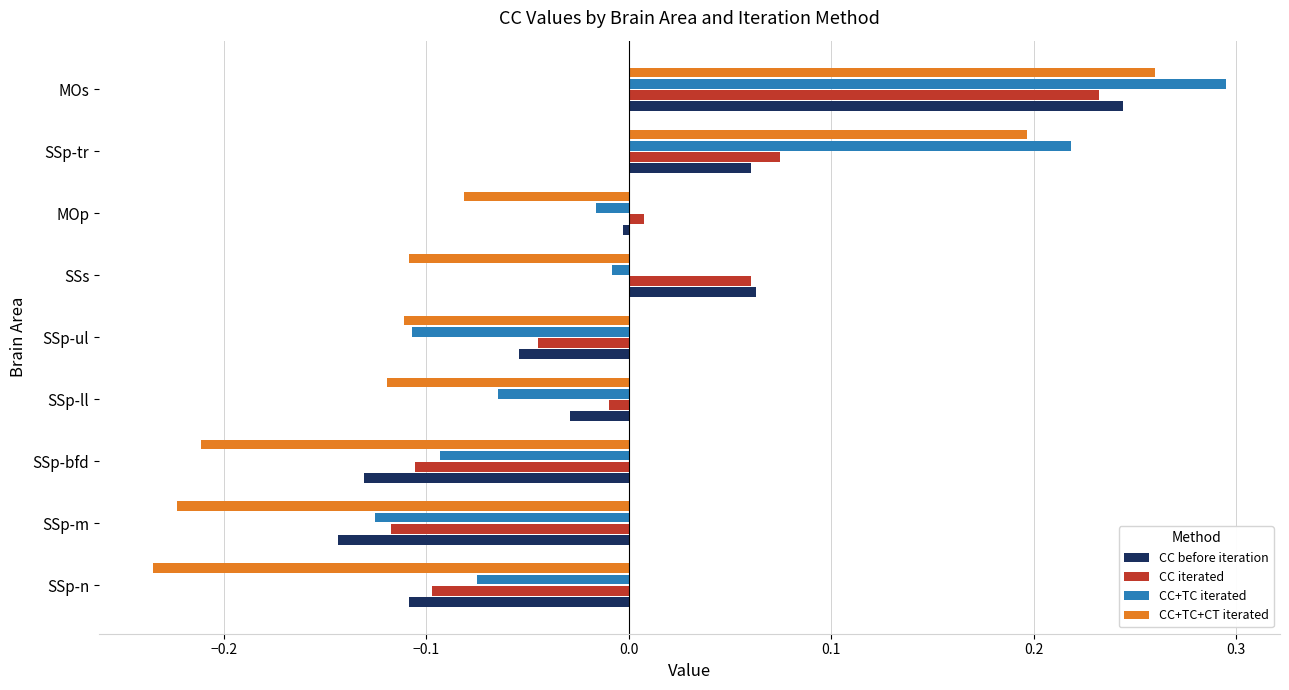

What are all the series names shown in the legend?

CC before iteration, CC iterated, CC+TC iterated, CC+TC+CT iterated